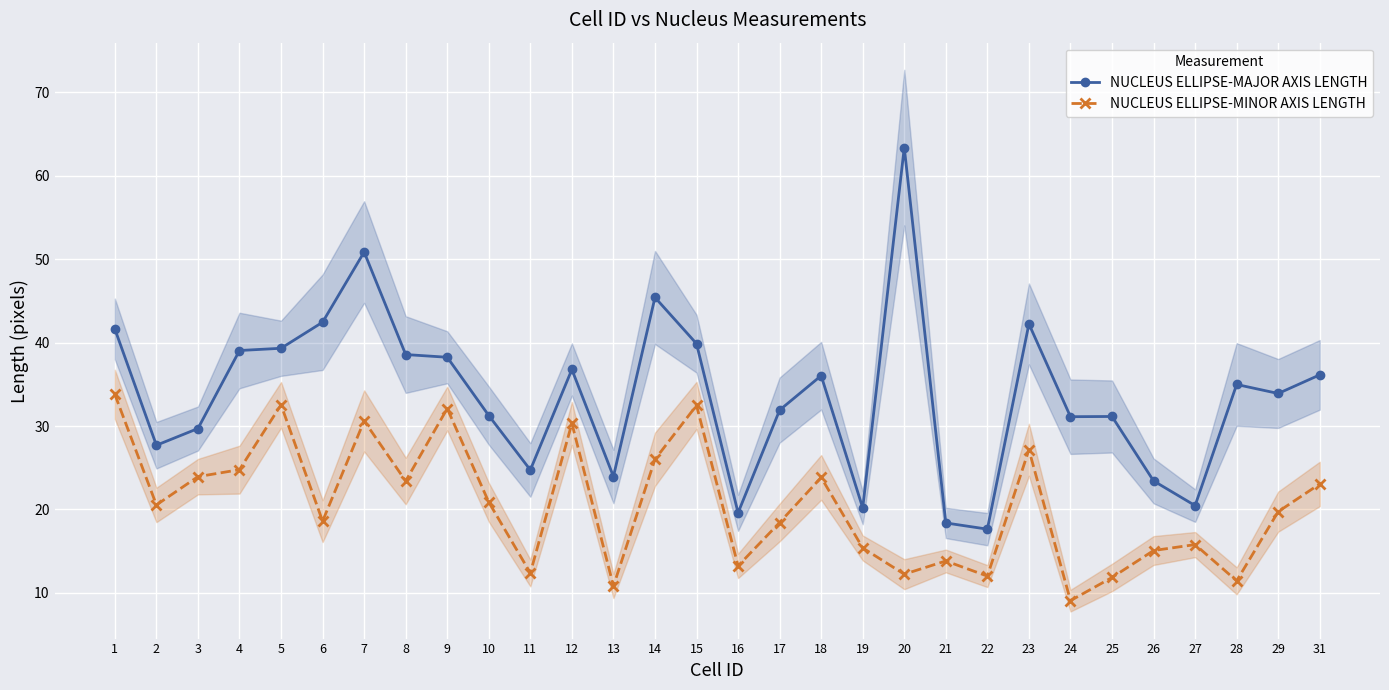

The value of NUCLEUS ELLIPSE-MAJOR AXIS LENGTH at 18 is 36.0. True or false?

True